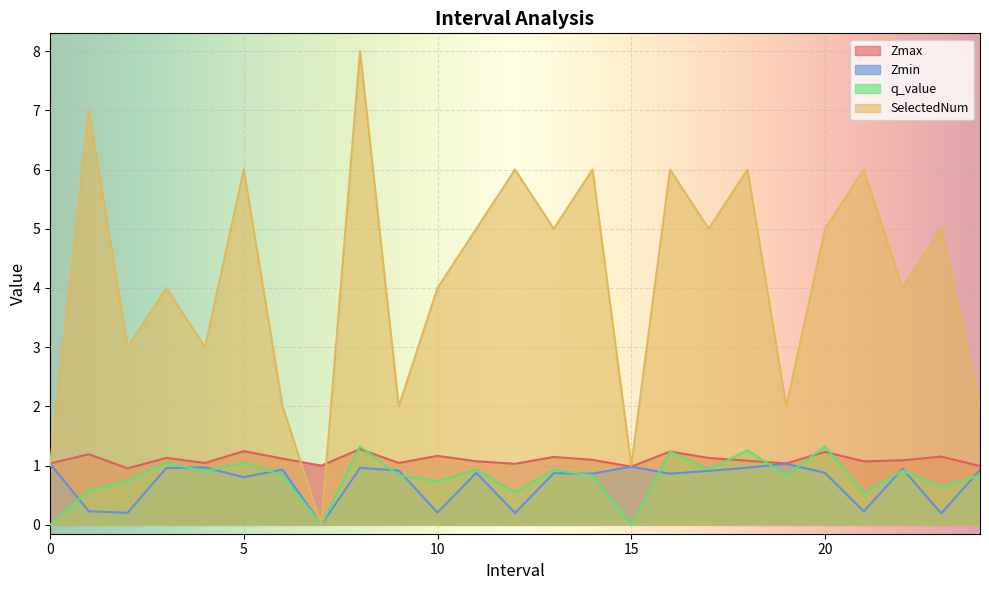

What is the difference between the maximum and second lowest values in the Zmin series?

0.8